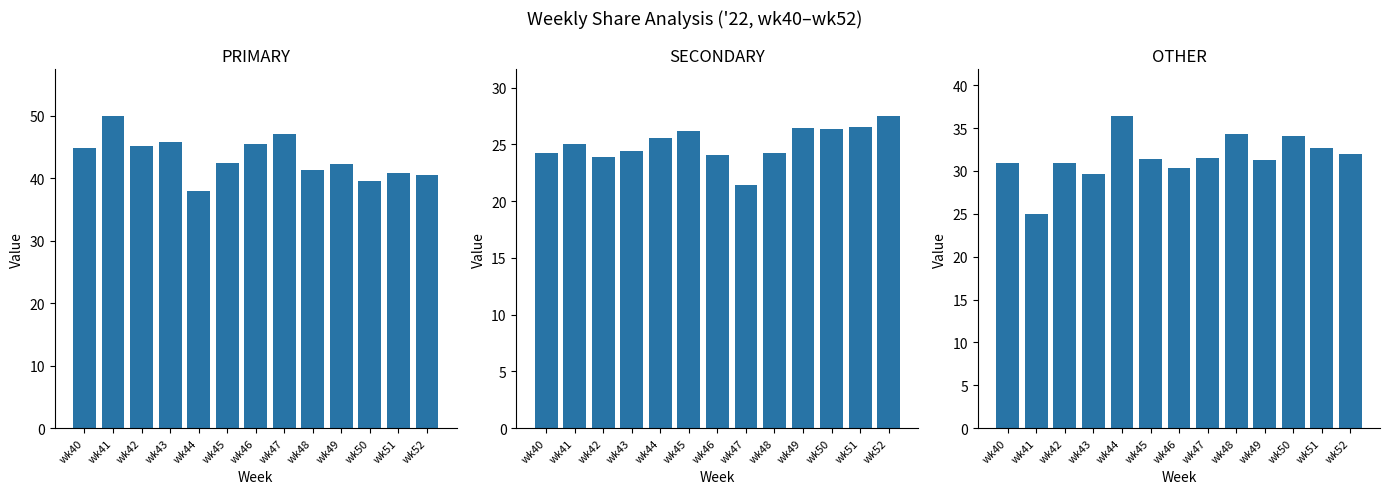

Which label corresponds to the smallest value in the chart?

wk47